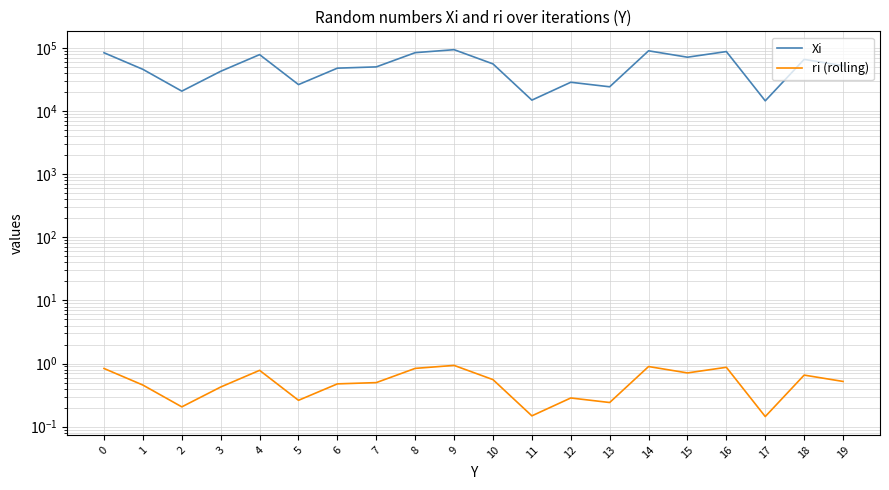

At which category does Xi reach its first local peak?

4